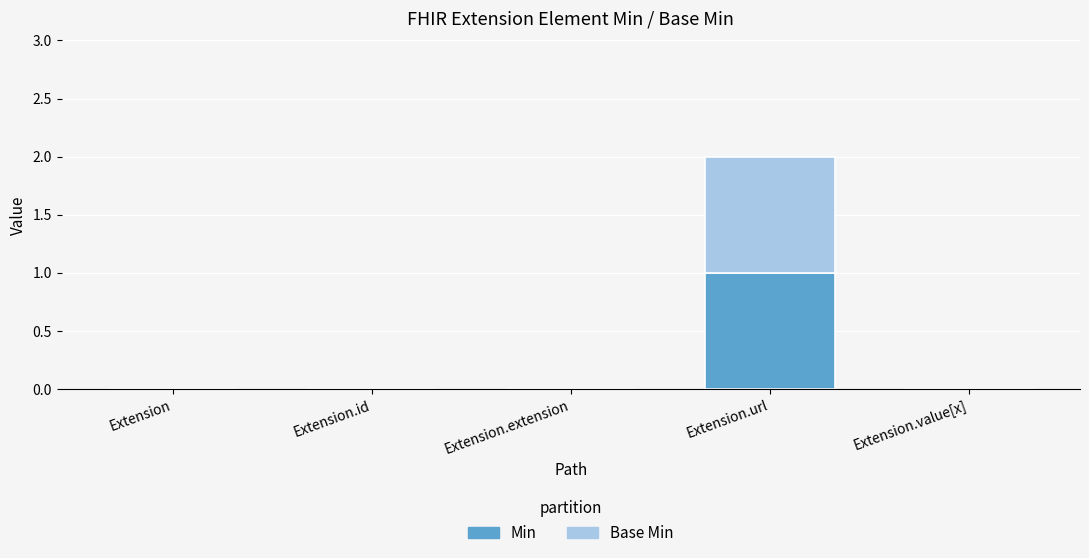

Reading right to left, what are the values for Min?

Extension.value[x]=0	Extension.url=1	Extension.extension=0	Extension.id=0	Extension=0